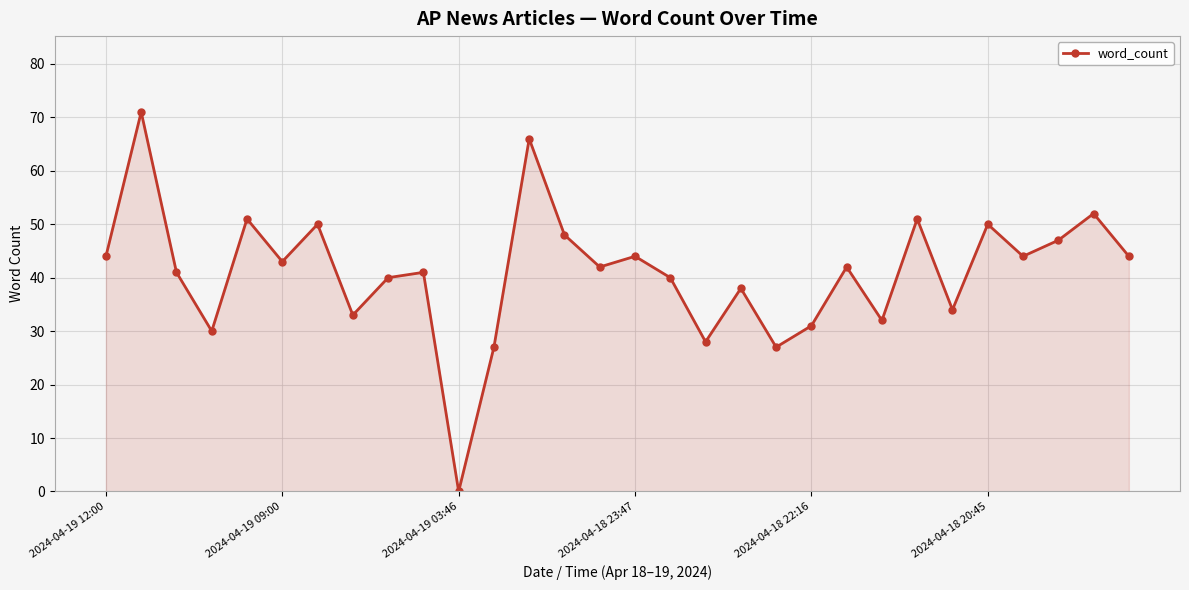

How many points are lower than both their immediate neighbors (excluding endpoints)?

10